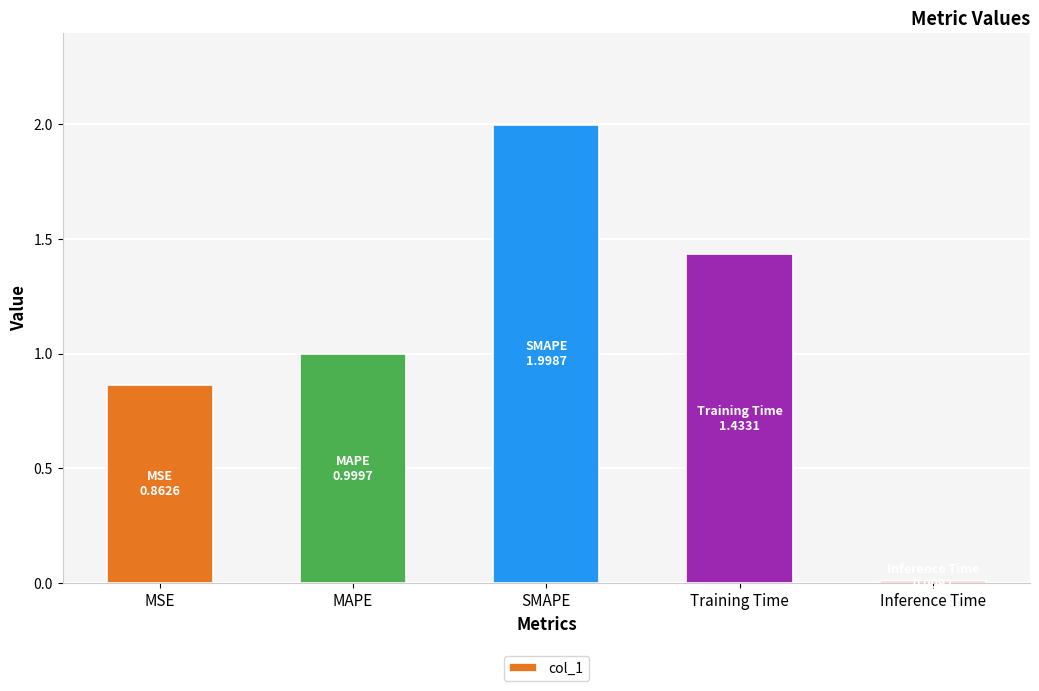

The value at Training Time is 2.2. True or false?

False